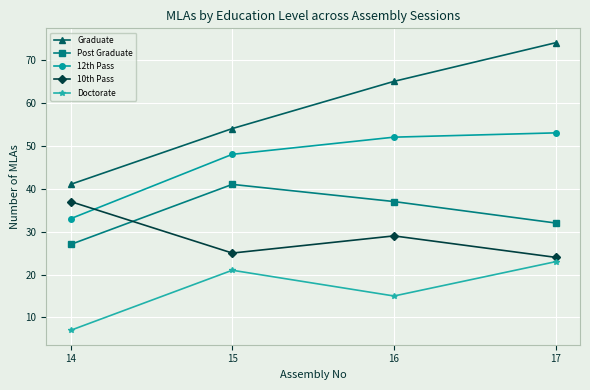

Reading right to left, transcribe all the data shown in this chart.

Graduate: 74	65	54	41
Post Graduate: 32	37	41	27
12th Pass: 53	52	48	33
10th Pass: 24	29	25	37
Doctorate: 23	15	21	7